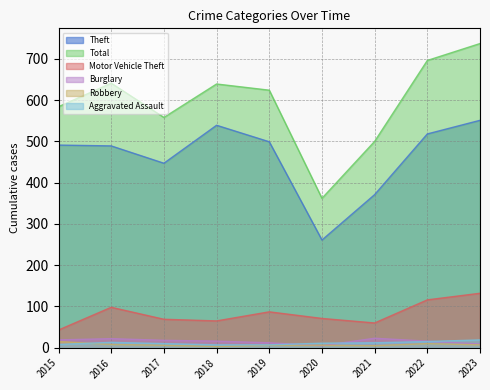

How many lines are shown in the chart?

6